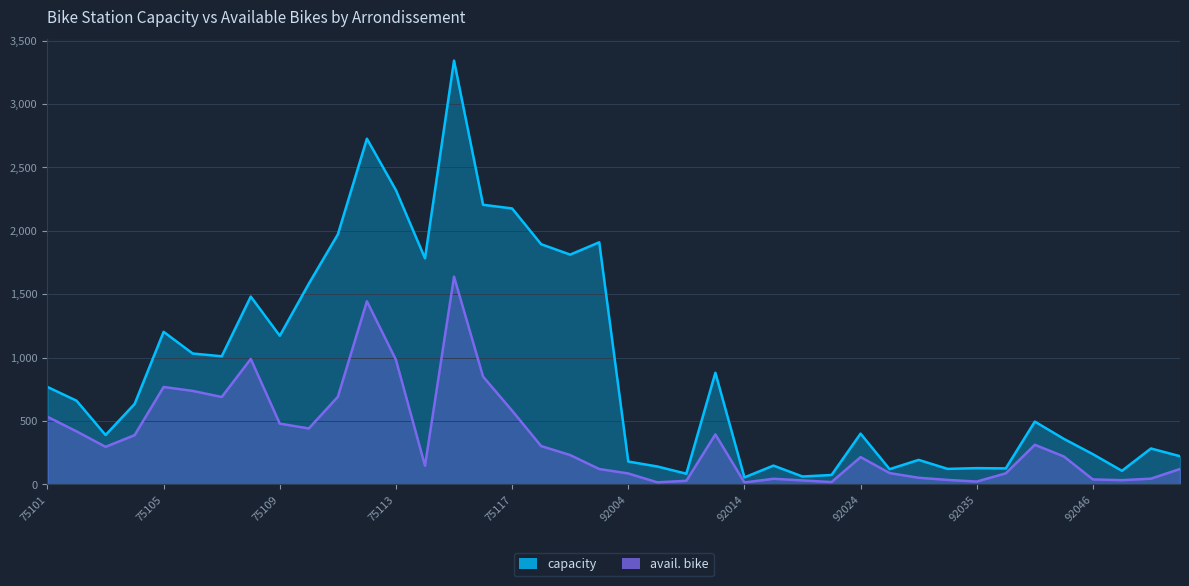

The capacity series shows 104 at 92023. True or false?

False